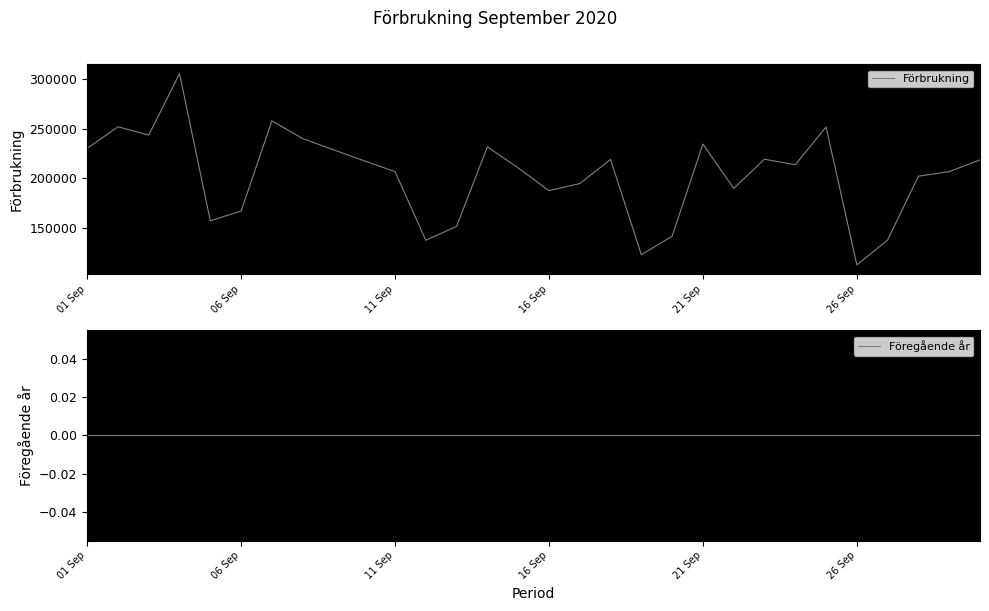

Does the chart have visible grid lines?

No